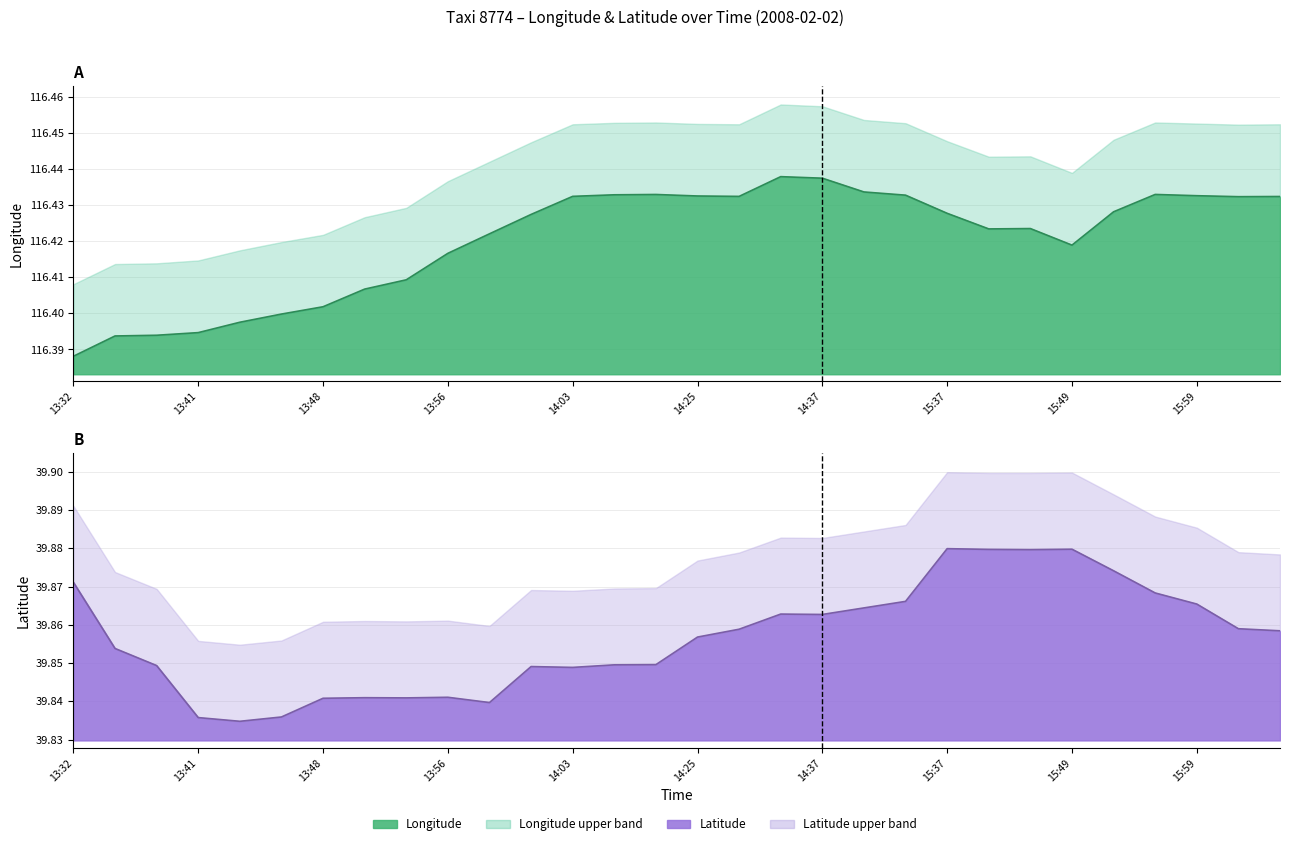

Reading right to left, what are all the values shown in this chart?

lon: 116.4	116.4	116.4	116.4	116.4	116.4	116.4	116.4	116.4	116.4	116.4	116.4	116.4	116.4	116.4	116.4	116.4	116.4	116.4	116.4	116.4	116.4	116.4	116.4	116.4	116.4	116.4	116.4	116.4	116.4
lat: 39.9	39.9	39.9	39.9	39.9	39.9	39.9	39.9	39.9	39.9	39.9	39.9	39.9	39.9	39.9	39.8	39.8	39.8	39.8	39.8	39.8	39.8	39.8	39.8	39.8	39.8	39.8	39.8	39.9	39.9